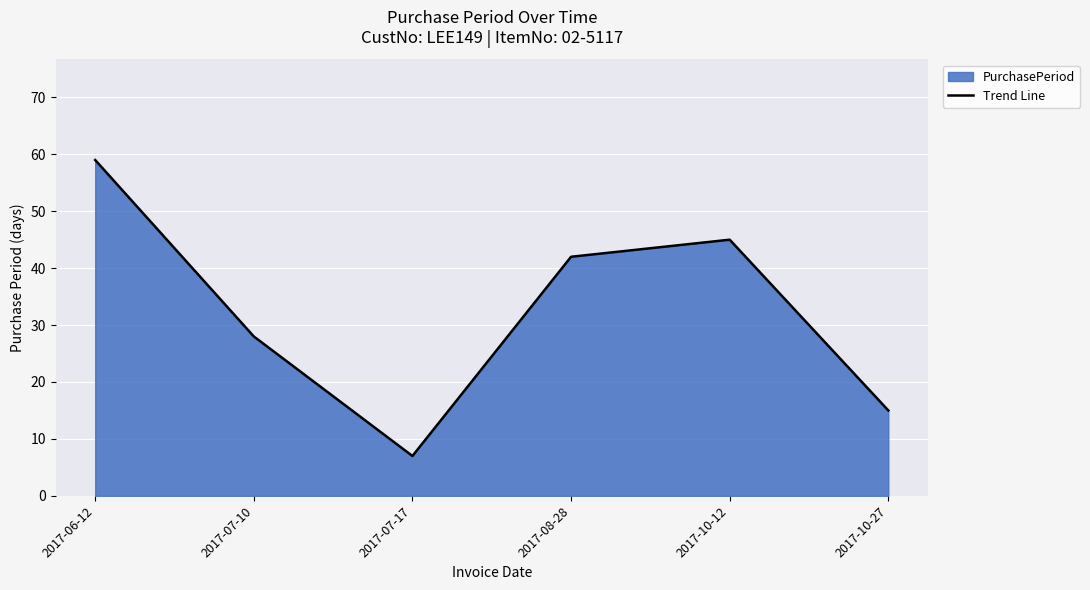

How many lines are shown in the chart?

1